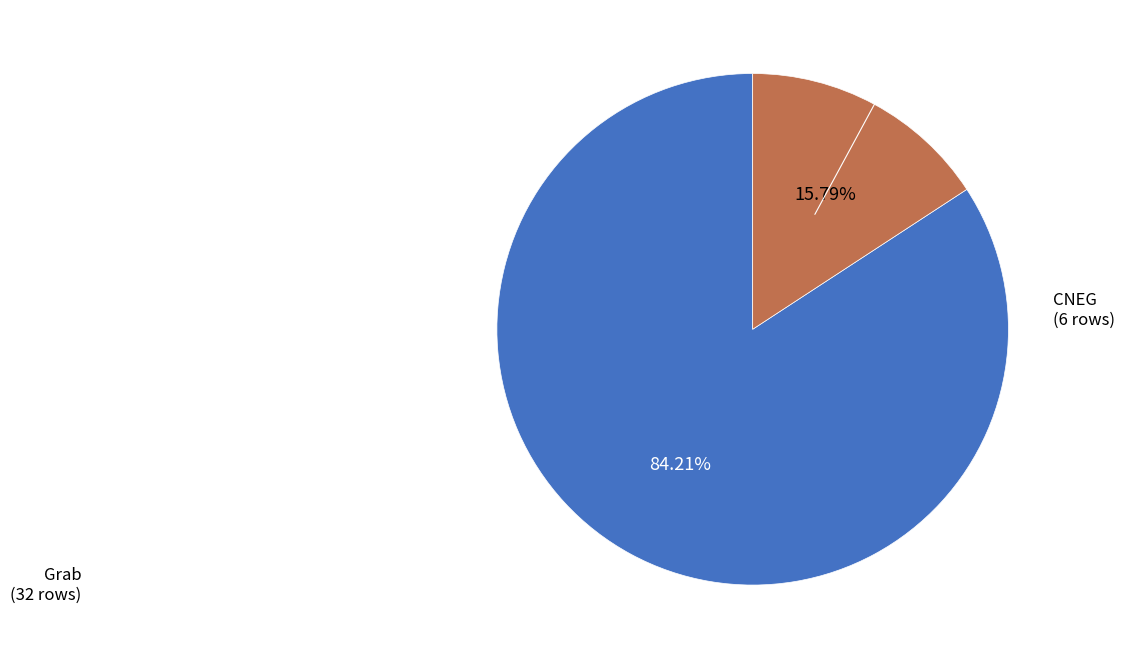

Is there a majority slice in this chart?

Yes